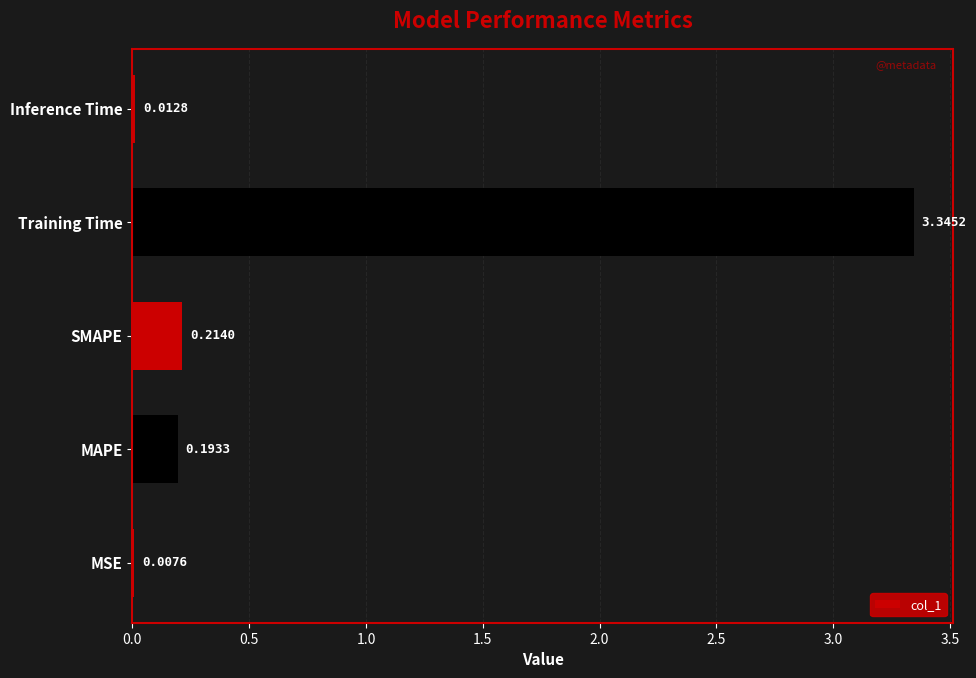

Between Training Time and MSE, which is larger?

Training Time